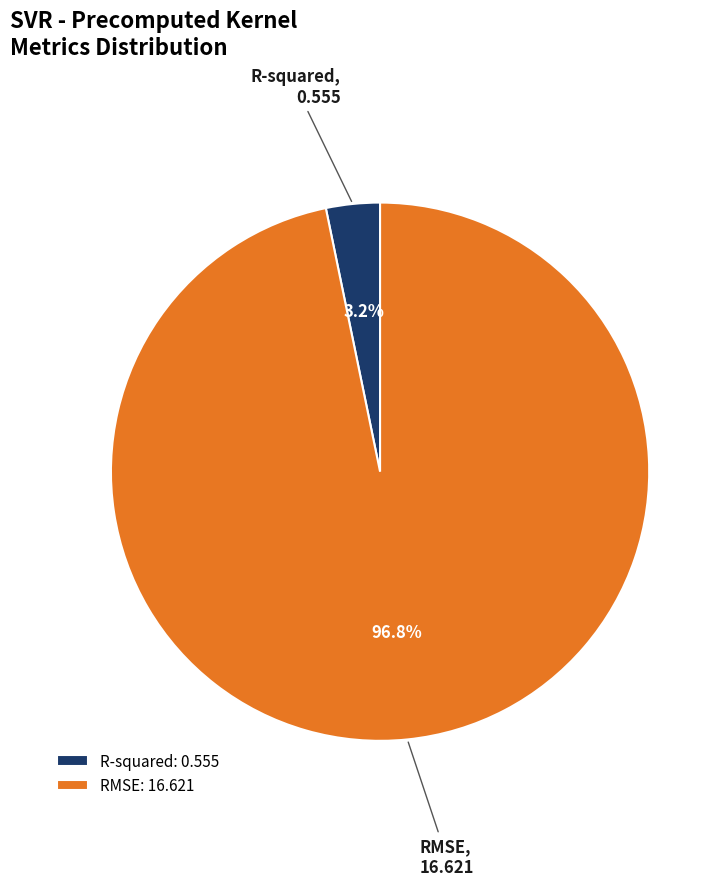

How much of the chart is everything except RMSE?

3.2%